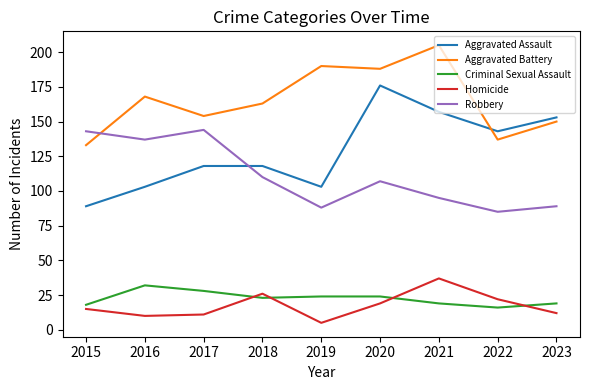

What is the difference between the Homicide values at 2023 and 2018?

14